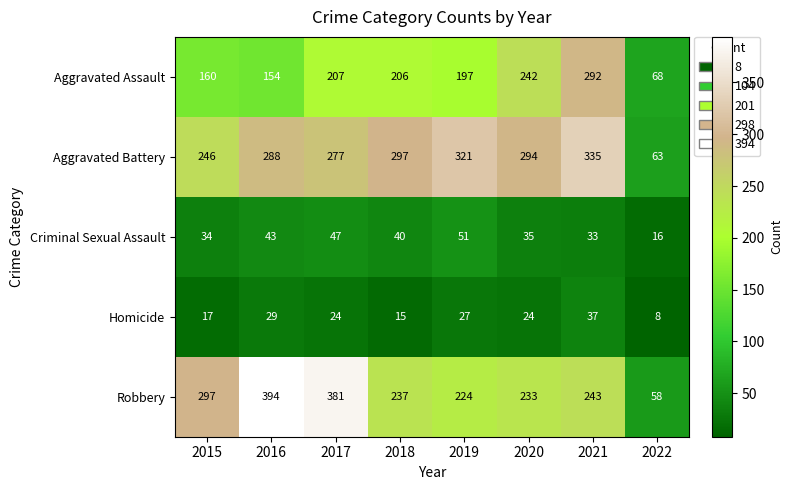

How many distinct data groups are displayed?

5